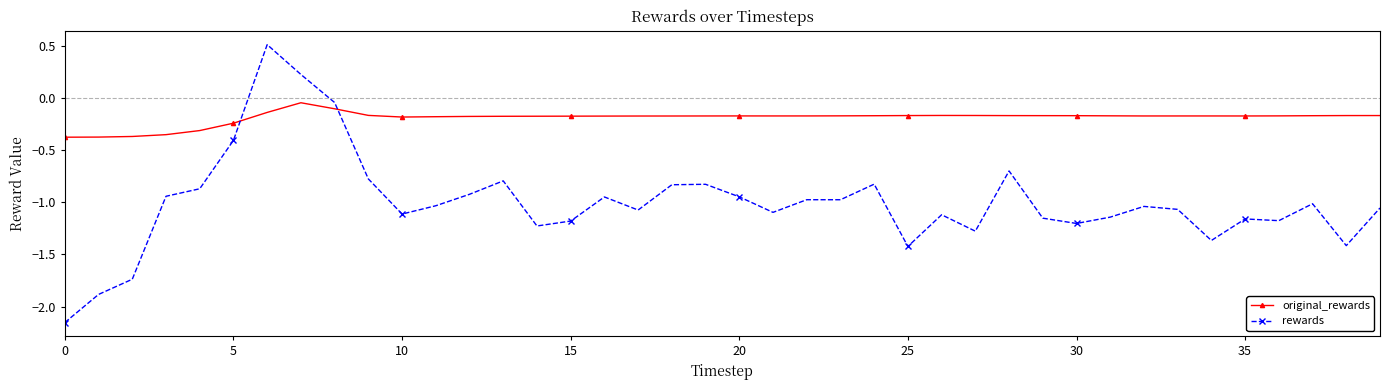

At how many categories does at least one series exceed 0?

2